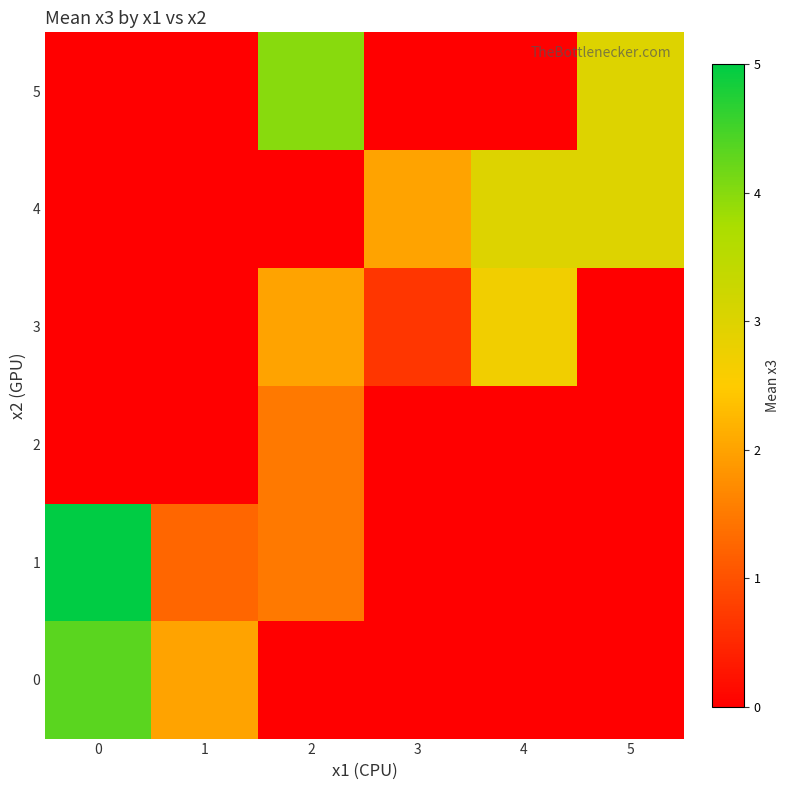

Which series has the largest range (max minus min)?

1